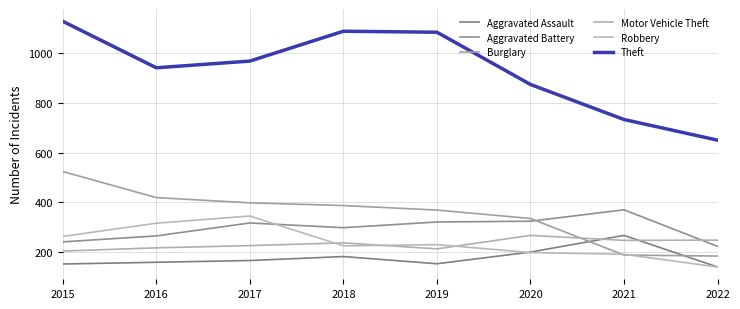

Which has a higher value, 2016 or 2015?

2016